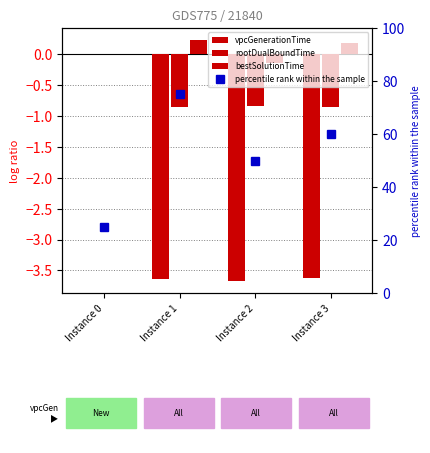

What is the value of the rootDualBoundTime bar at the 3rd from the left?

-0.8